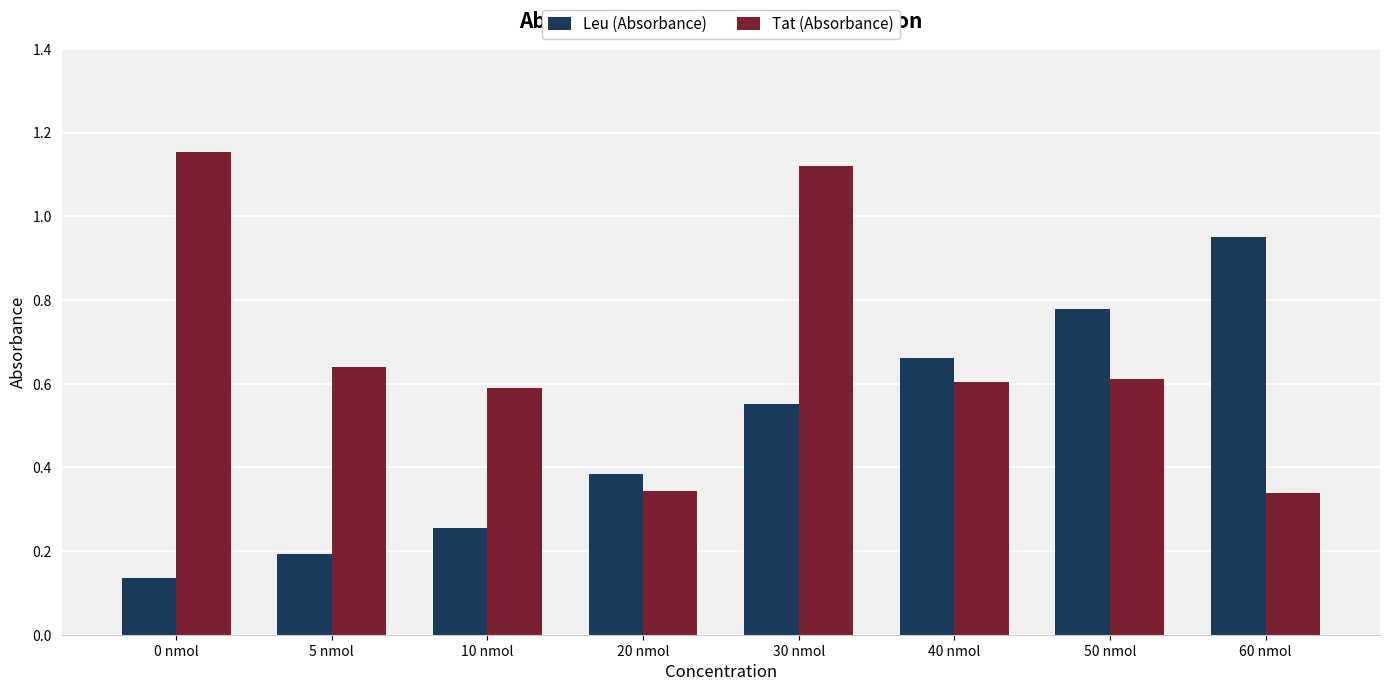

Count the Tat (Absorbance) values in the range 0 to 1.

6